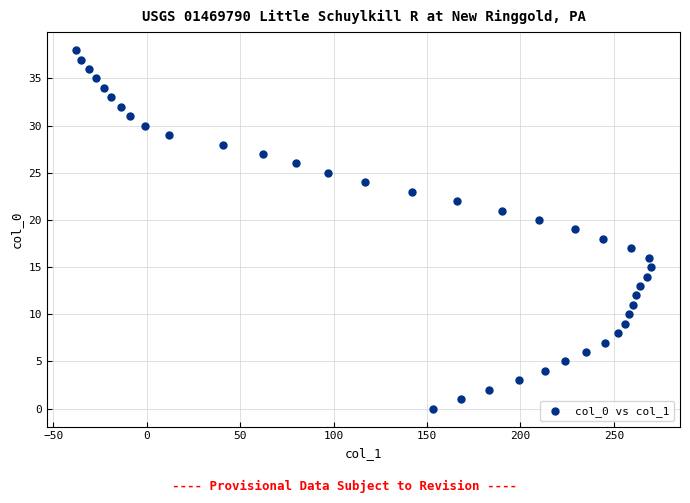

What is the range of Y values (max minus min)?

38